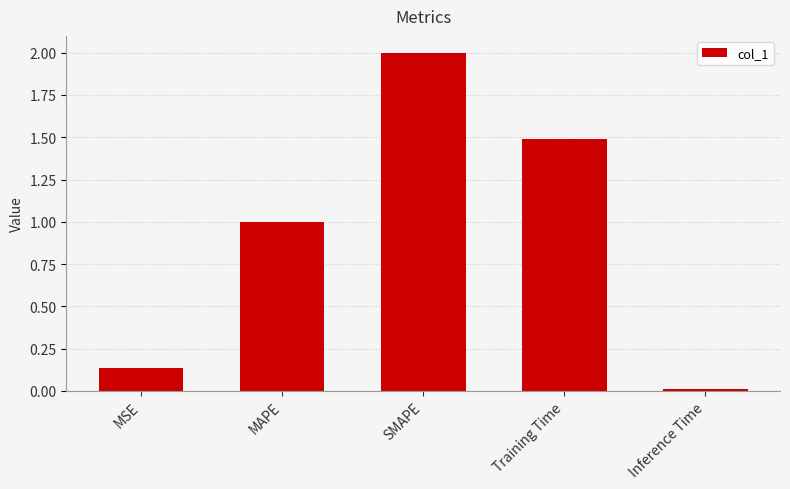

What is the difference between the values at SMAPE and MAPE?

1.0